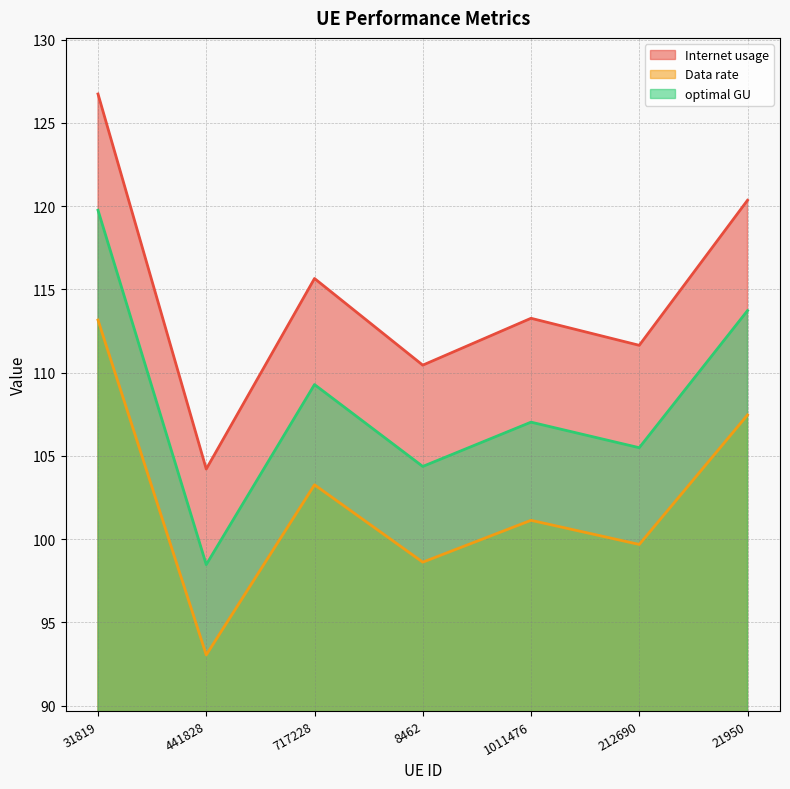

Rank the categories by optimal GU value from lowest to highest.

441828, 8462, 212690, 1011476, 717228, 21950, 31819